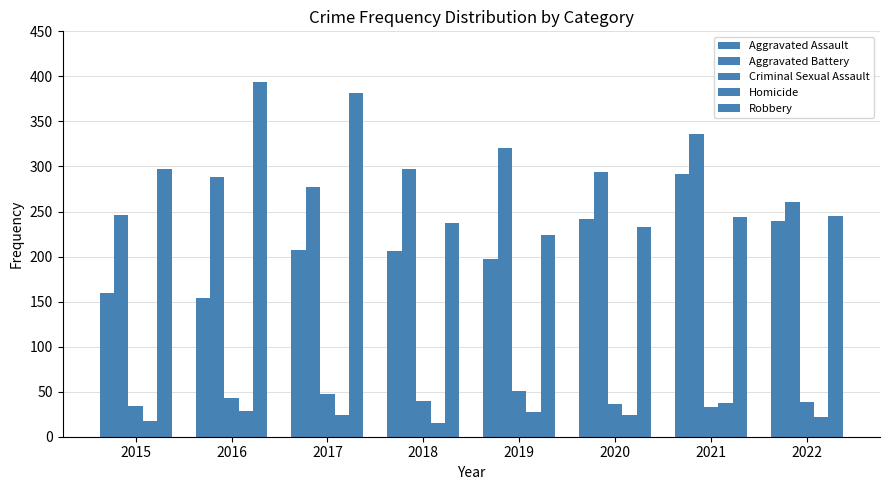

At which label does Homicide reach its peak?

2021